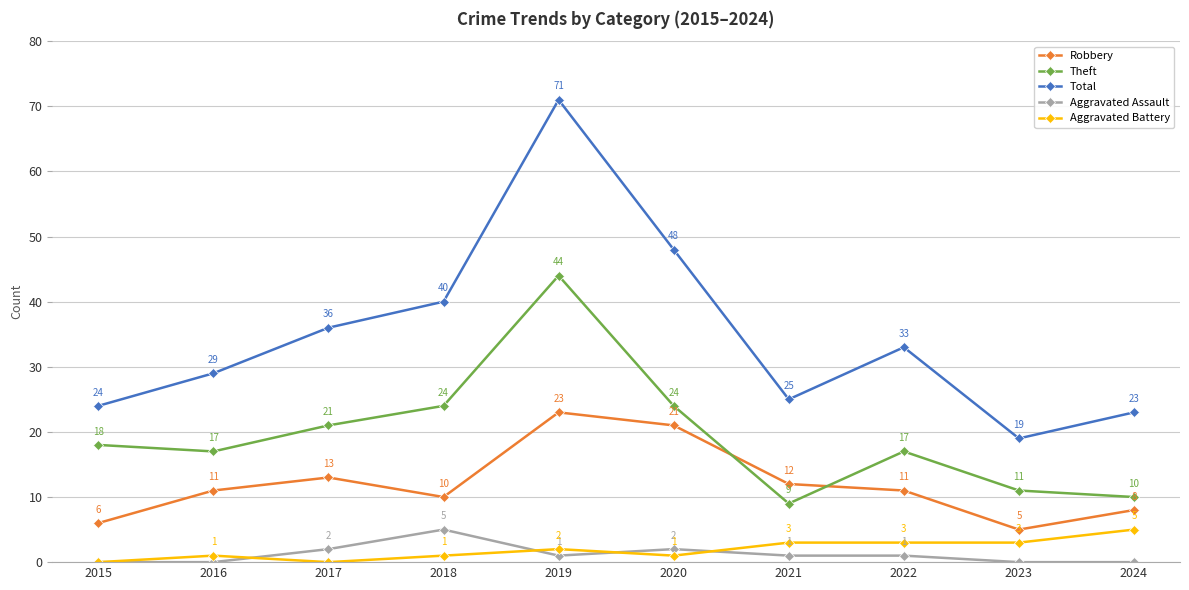

Which series changed the most between 2020 and 2022?

Total